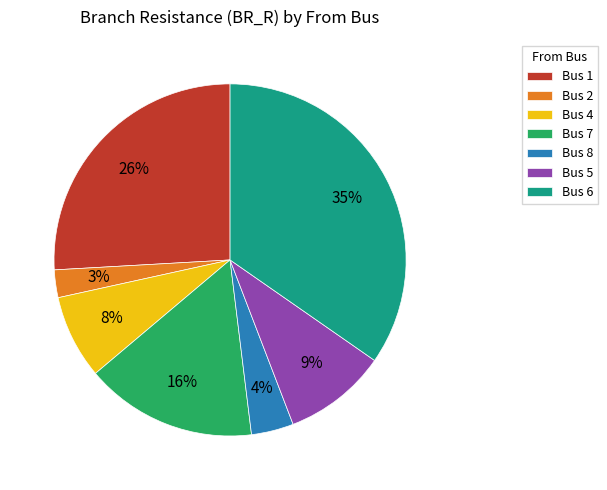

Is there a majority slice in this chart?

No